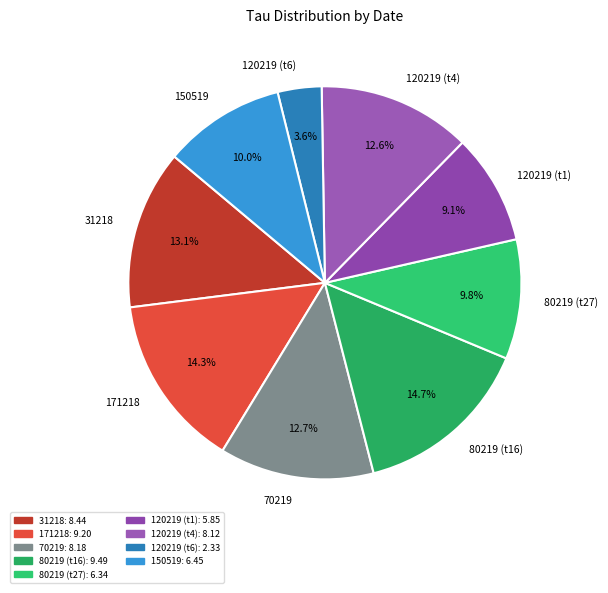

Is there any slice that represents more than half of the pie?

No